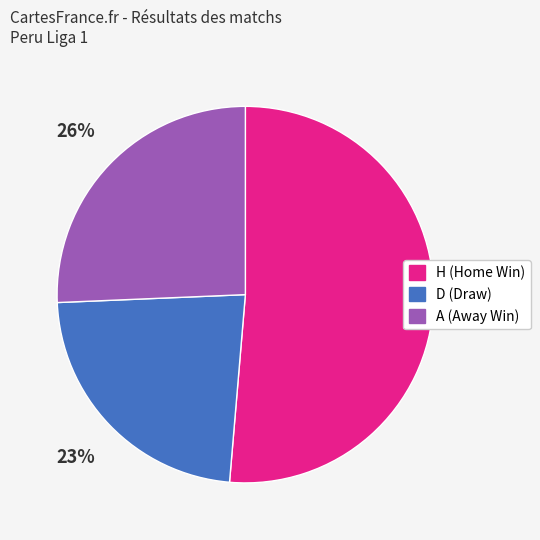

Combined, do A and D account for over 50%?

No